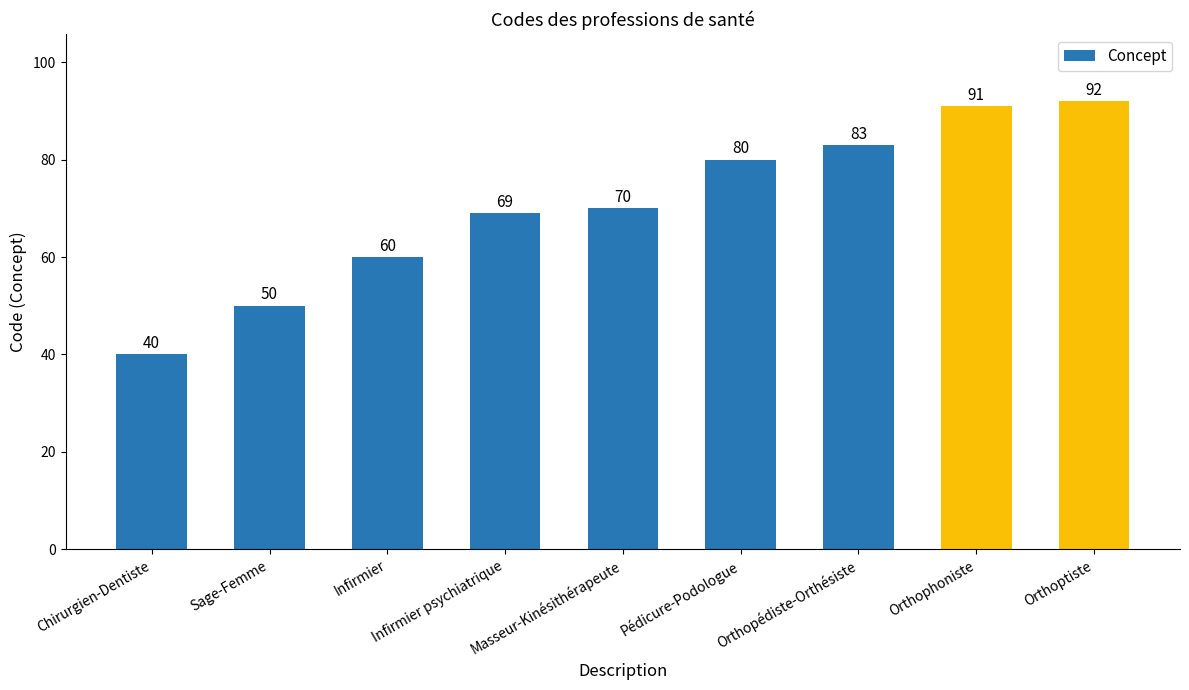

At which label is the value closest to 66?

Infirmier psychiatrique